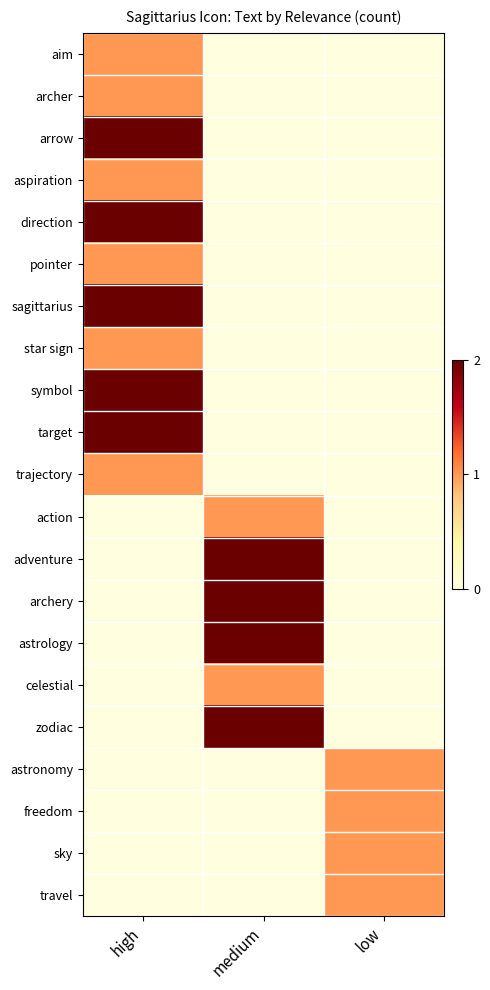

At medium, list the series in order from smallest to largest.

aim, archer, arrow, aspiration, direction, pointer, sagittarius, star sign, symbol, target, trajectory, astronomy, freedom, sky, travel, action, celestial, adventure, archery, astrology, zodiac